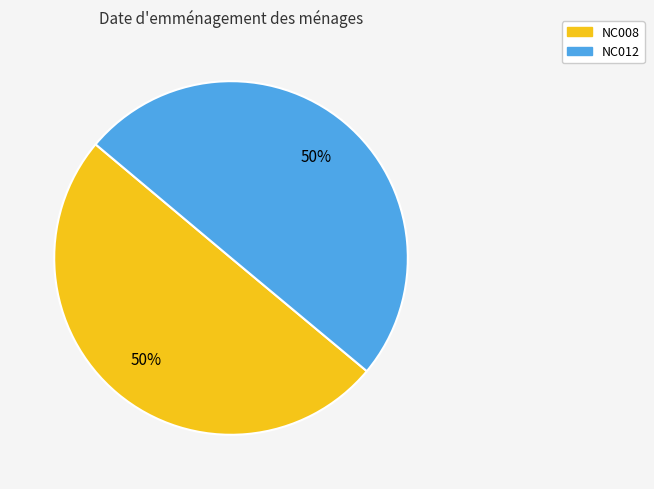

Approximately how many times larger is the value at NC008 compared to NC012?

1.0